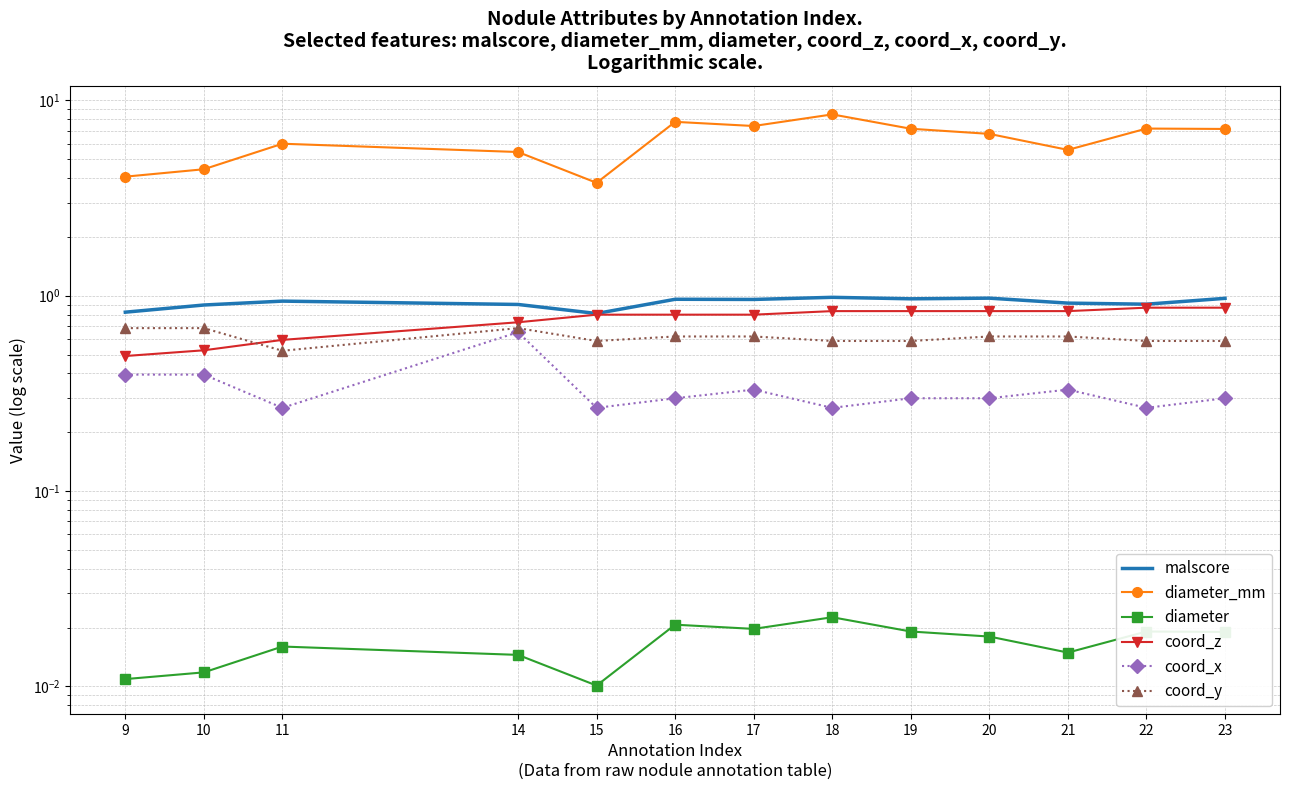

Read the diameter_mm value at 20.

6.7